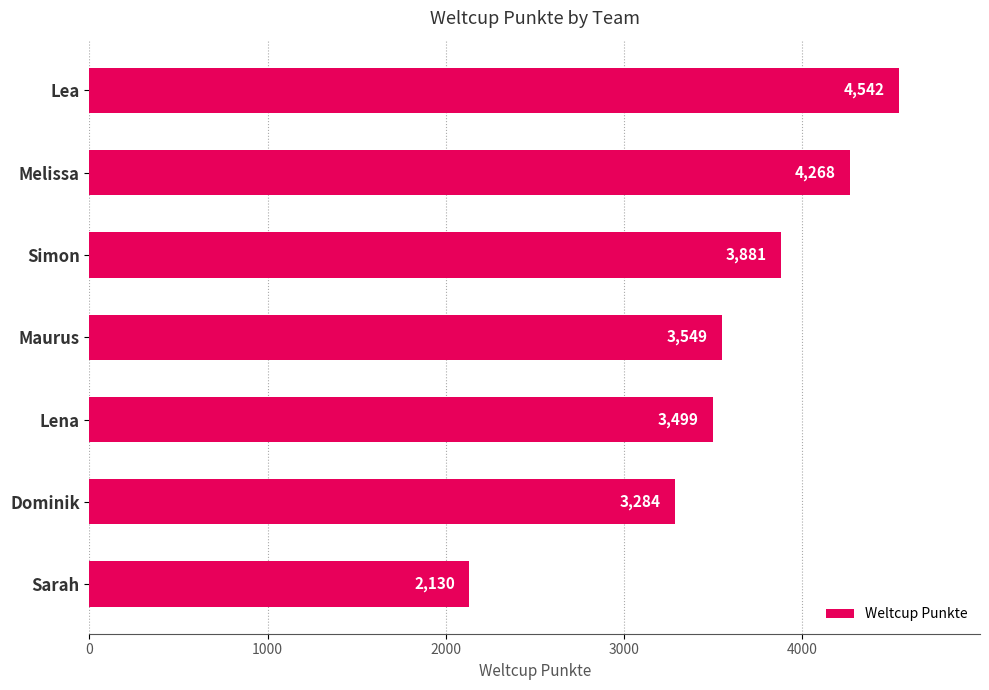

What is the change in value from Simon to Dominik?

-597